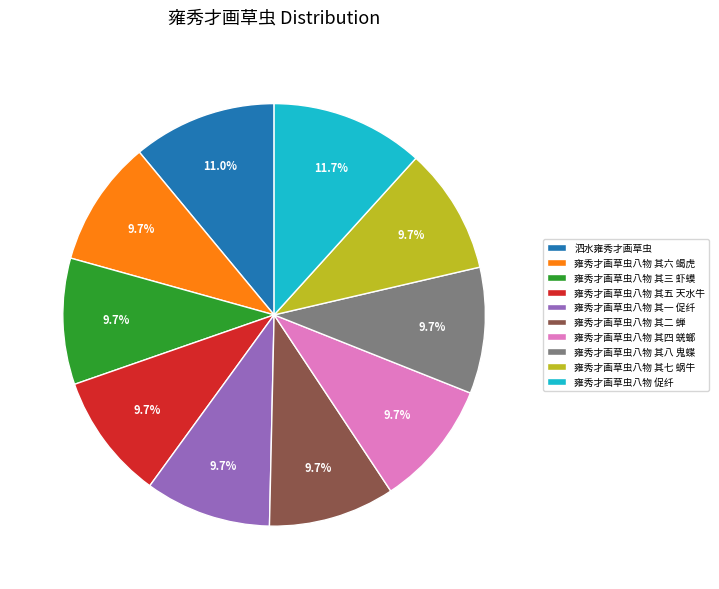

To the nearest percent, what is the combined percentage of 雍秀才画草虫八物 其四 蜣螂 and 雍秀才画草虫八物 其七 蜗牛?

19%